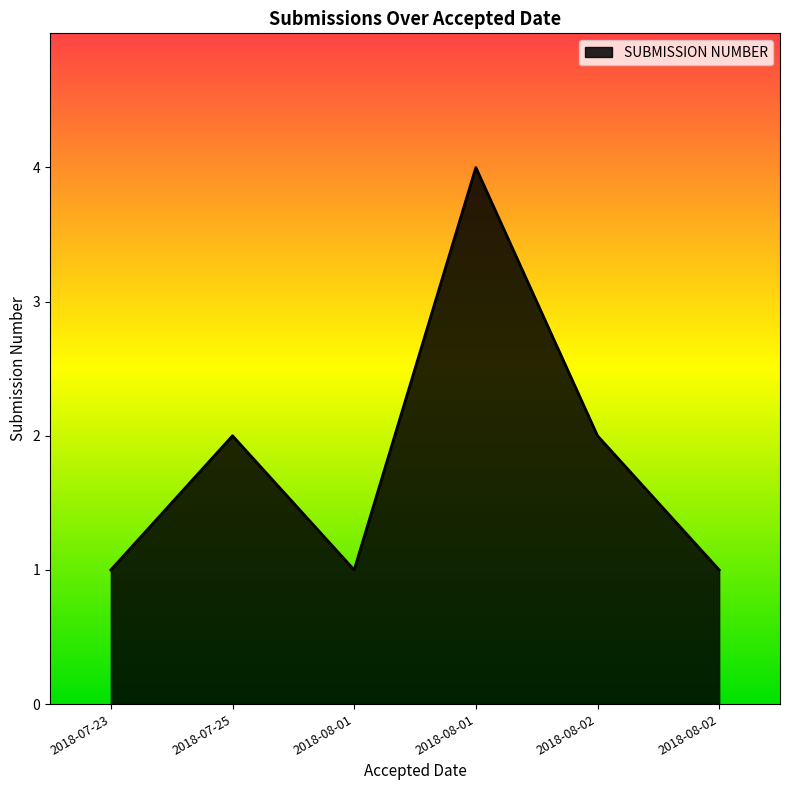

Does the chart have visible grid lines?

No